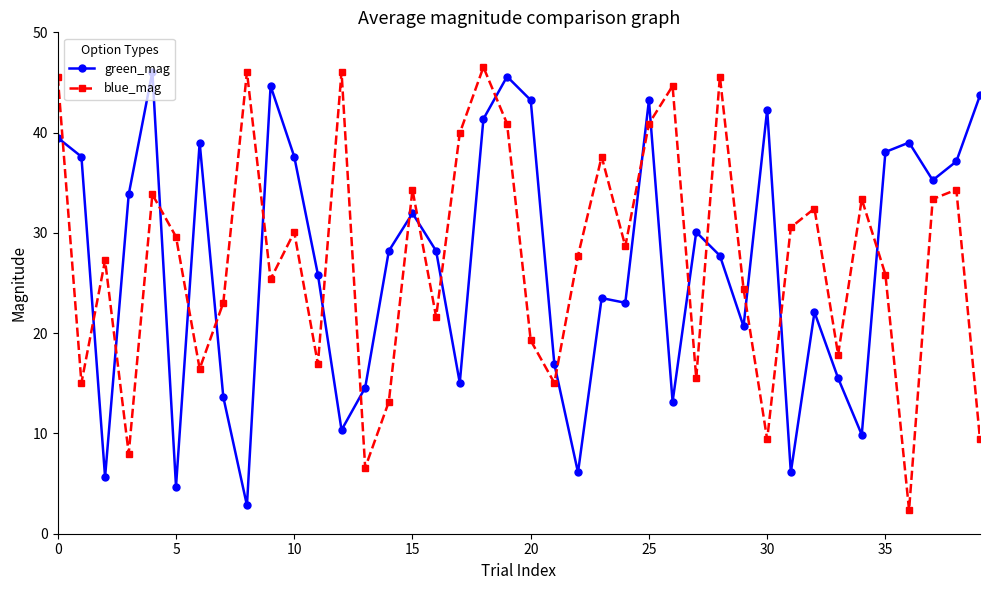

What is the average value of the blue_mag series?

27.4